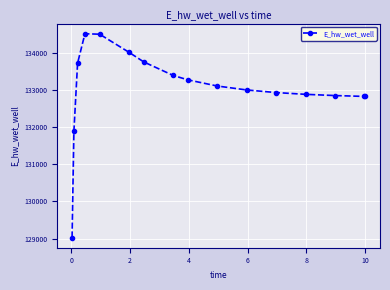

What is the average value?

133034.8